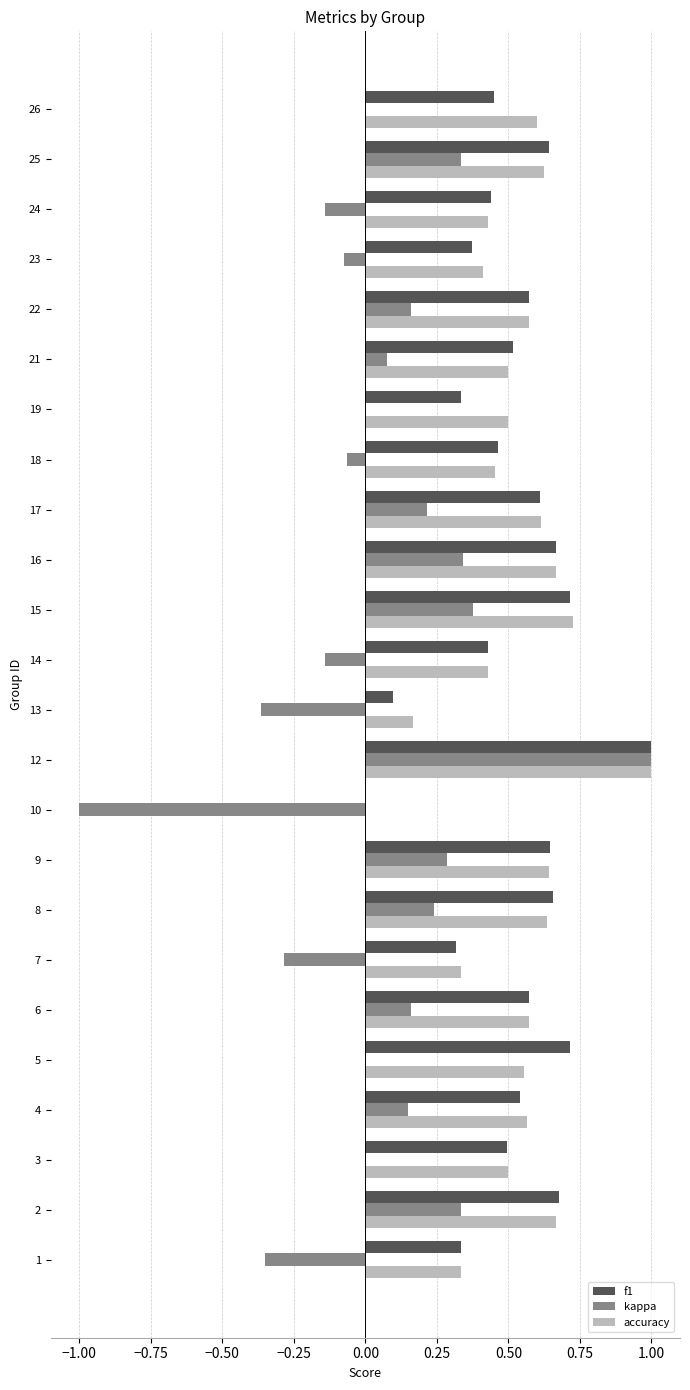

What is the total value across all series at 10?

-1.0